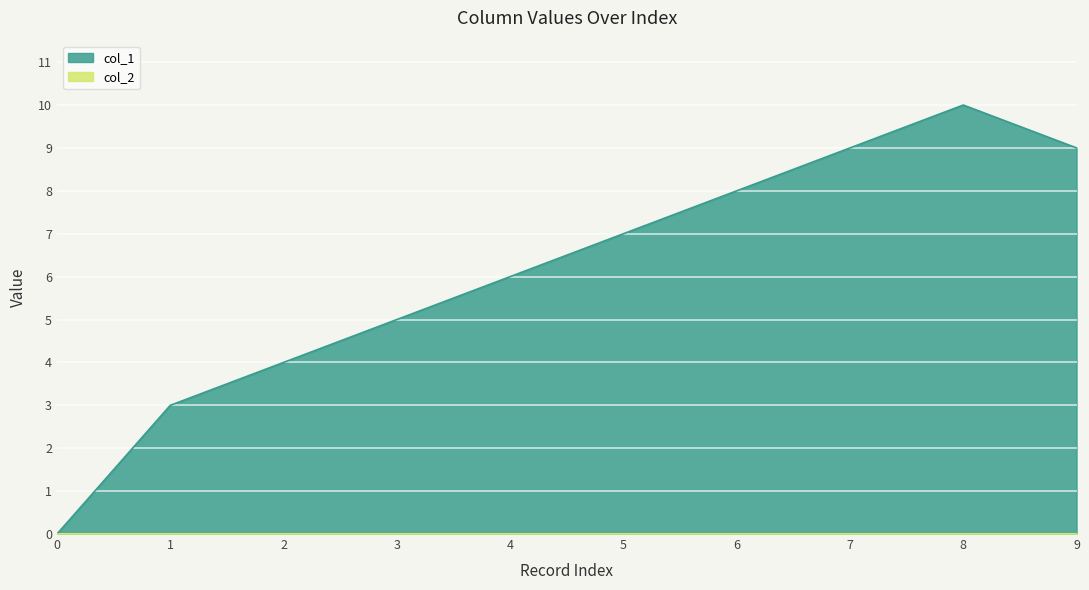

Count the number of values greater than 7.

4